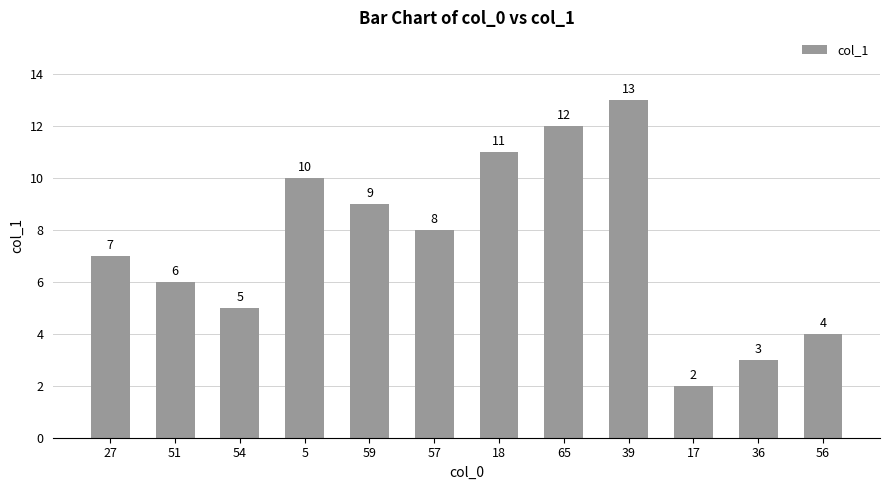

How many data points are less than 8?

6